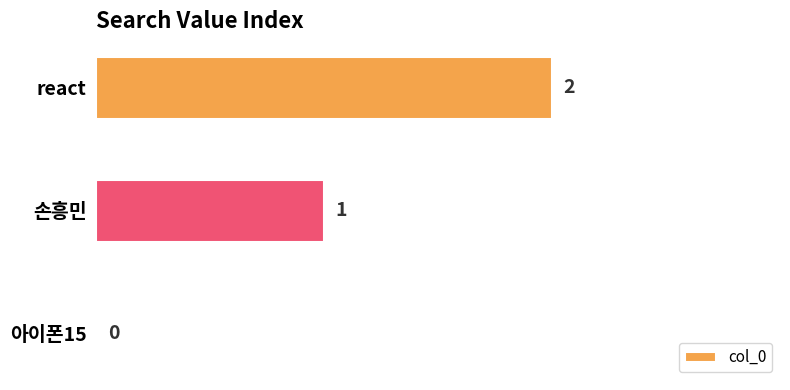

Is it true that the value at 아이폰15 is 0?

True